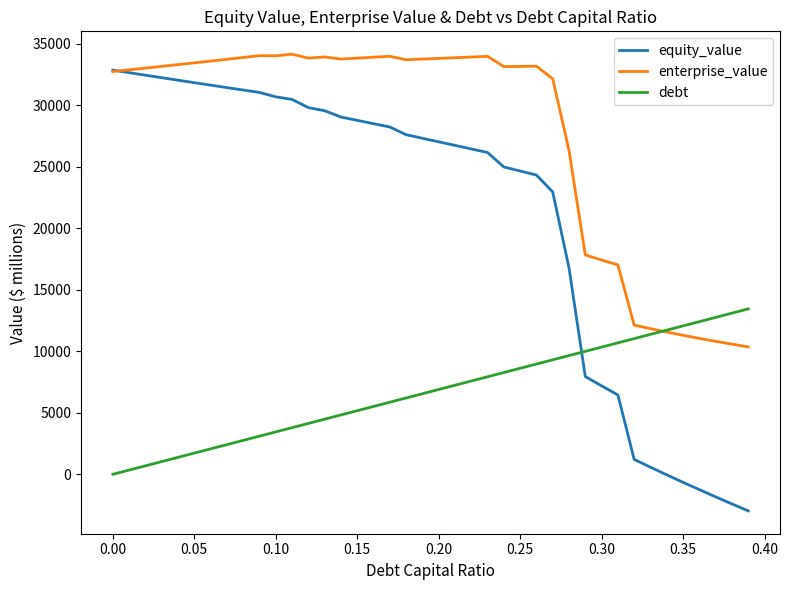

What is the maximum value for enterprise_value?

34167.5